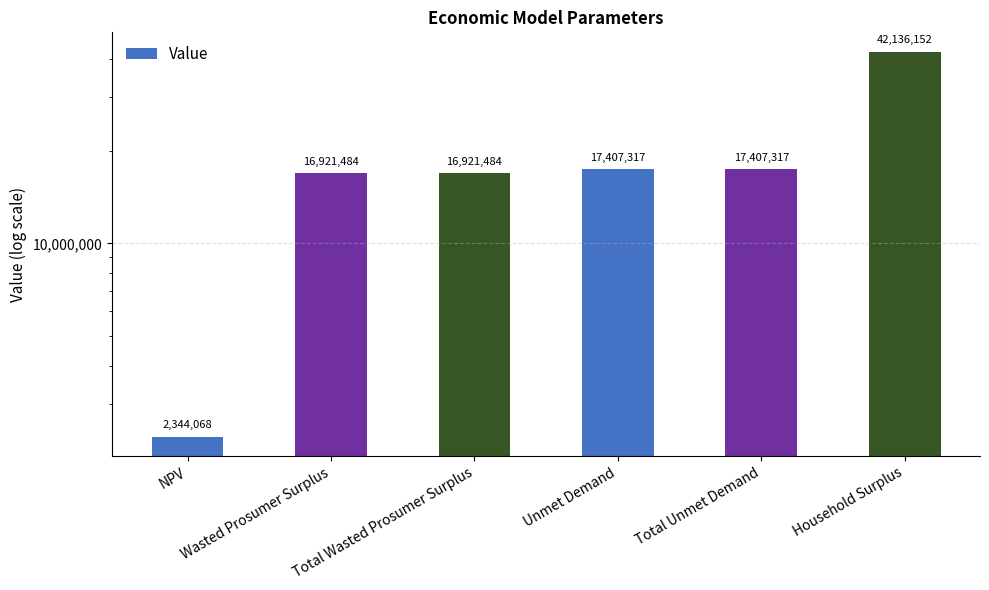

Between Total Unmet Demand and Household Surplus, which is larger?

Household Surplus